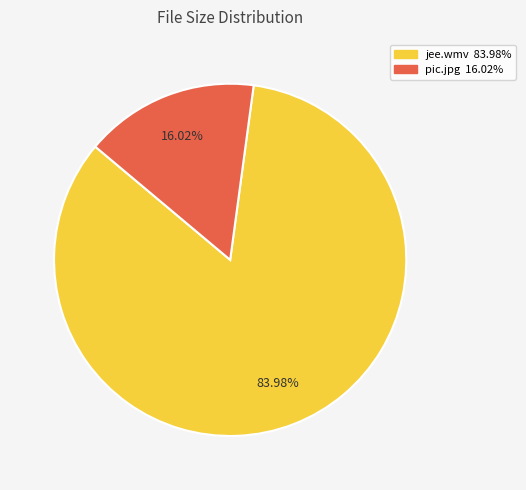

The jee.wmv slice represents 95% of the pie. True or false?

False